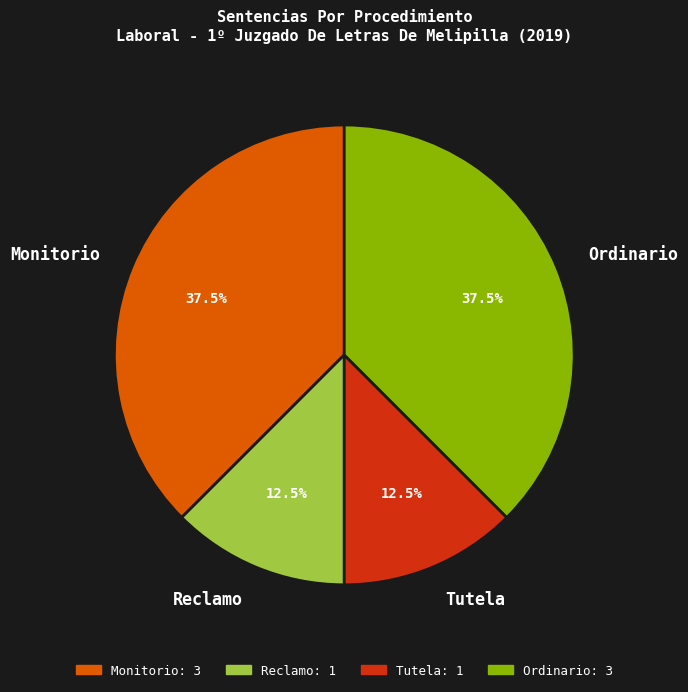

Approximately how many times larger is the value at Monitorio compared to Ordinario?

1.0